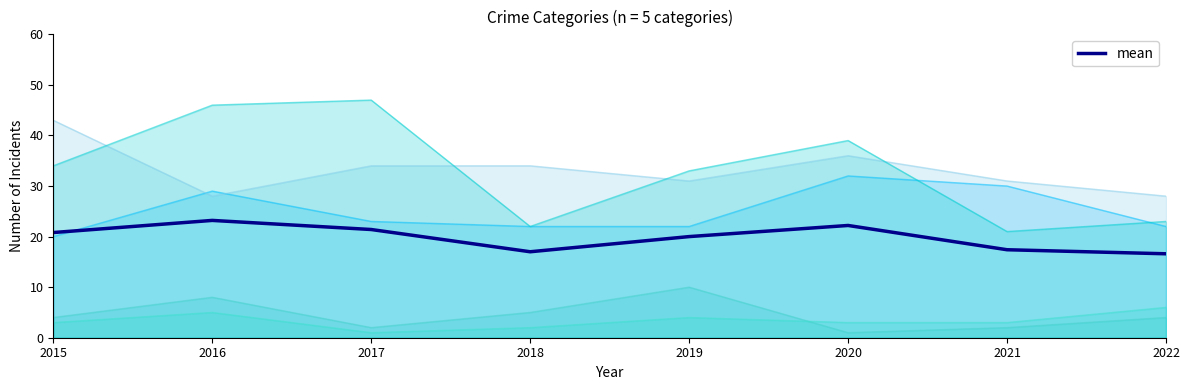

Does the chart display data point markers on the line(s)?

No